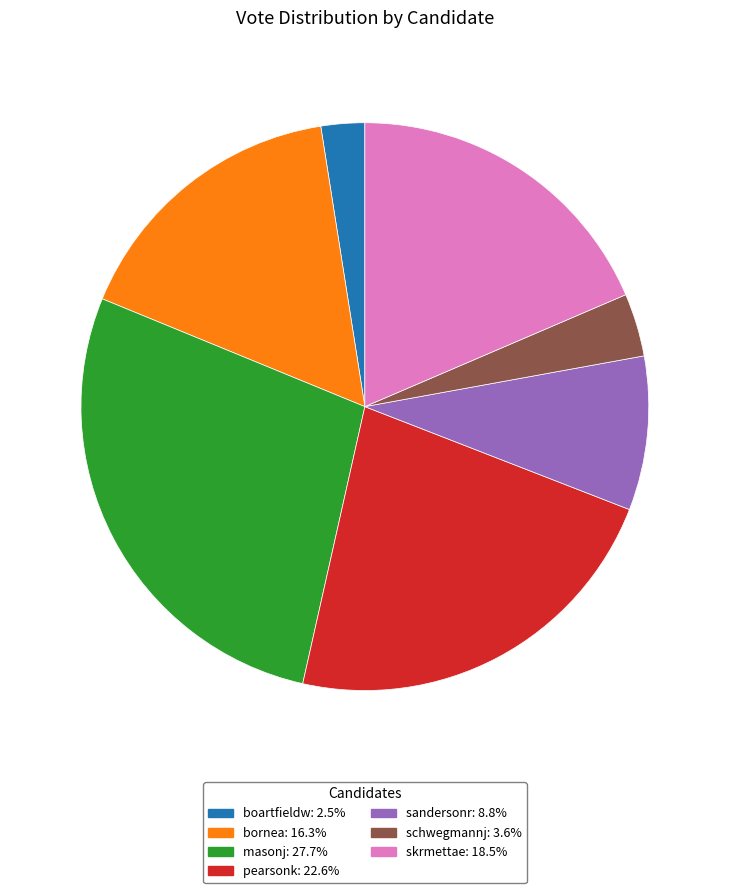

Which slice is the smallest?

boartfieldw